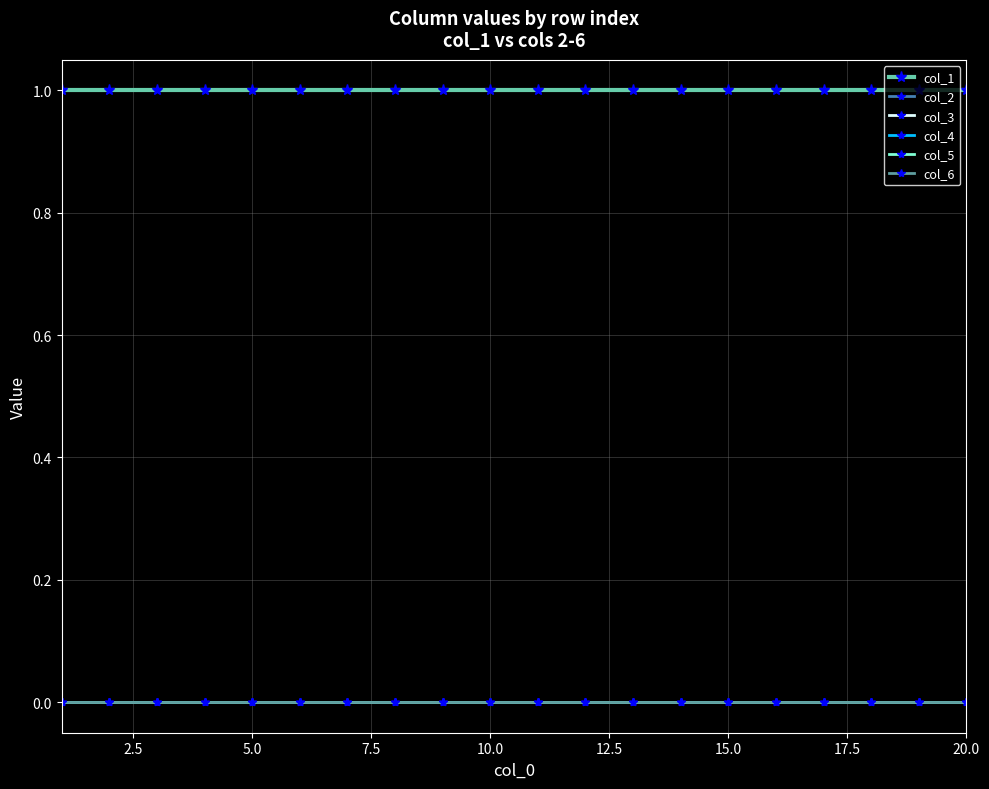

Does the chart display data point markers on the line(s)?

Yes